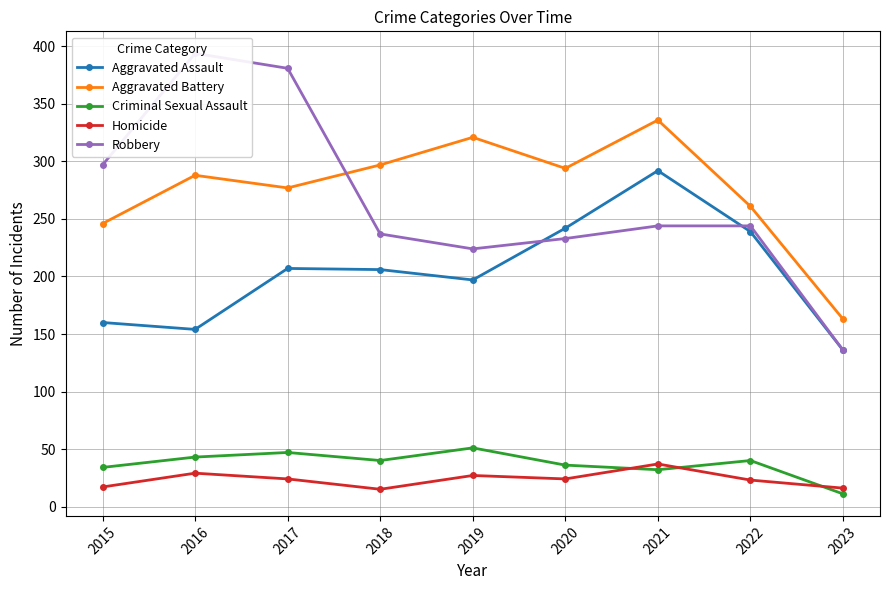

Read the Criminal Sexual Assault value at 2015, to the nearest 10.

30